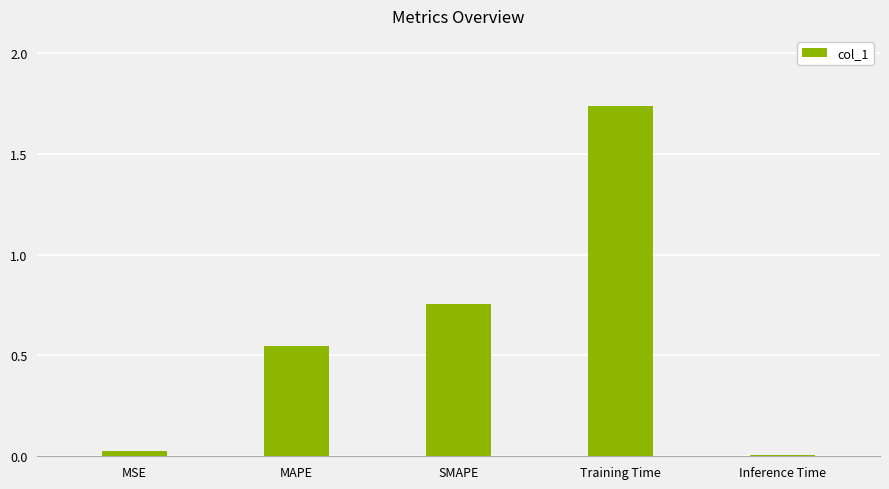

What is the sum of all values?

3.1